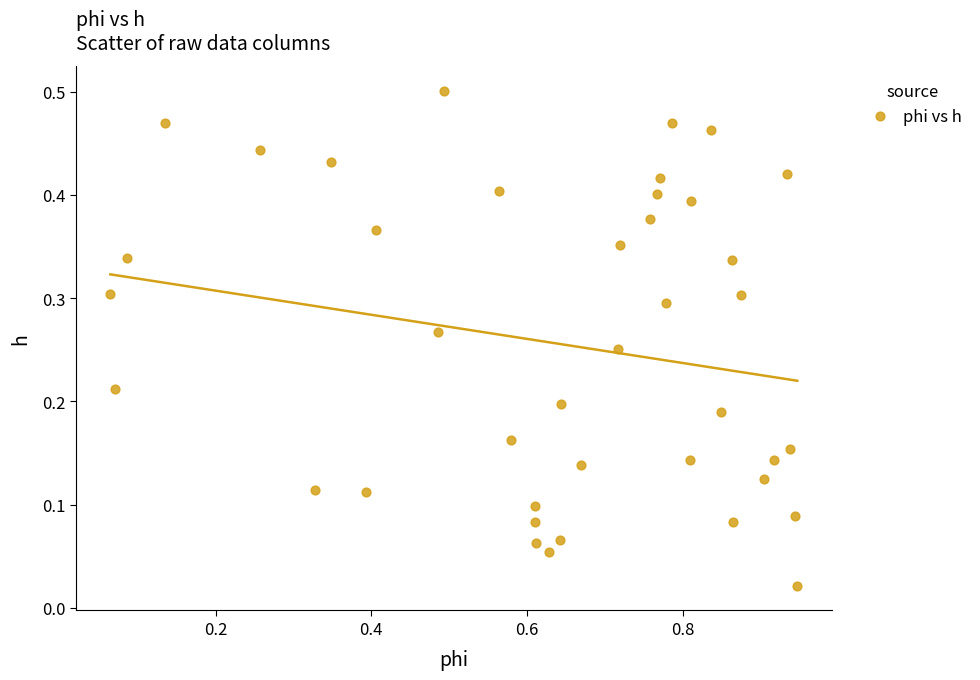

What is the range of X values (max minus min)?

0.9